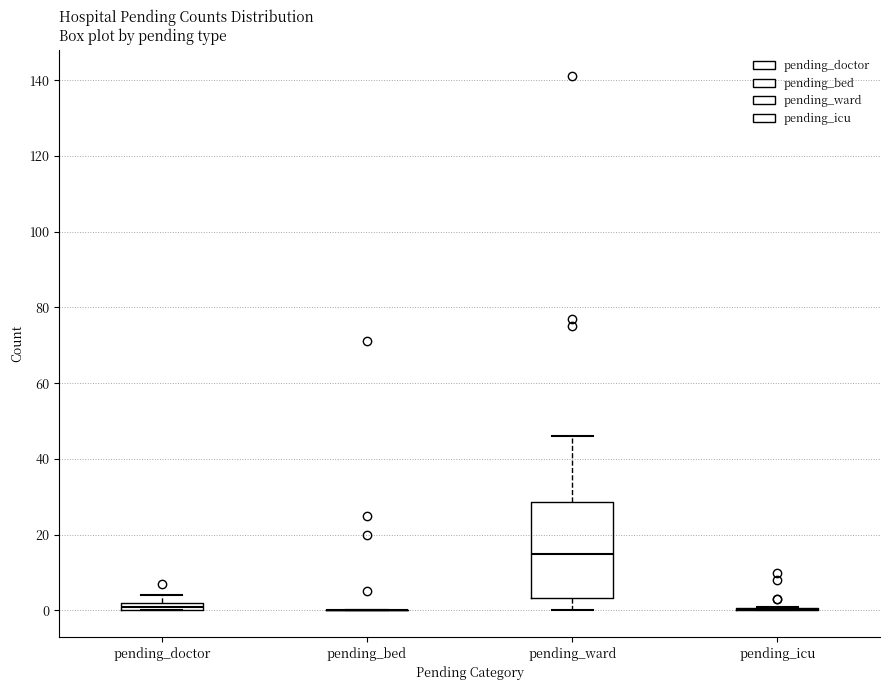

Which box is the tallest, from its lower edge to its upper edge?

pending_ward